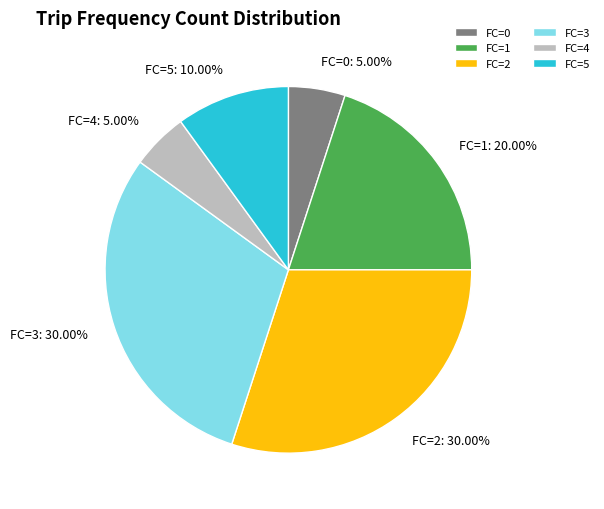

What portion of the pie excludes FC=5?

90.0%